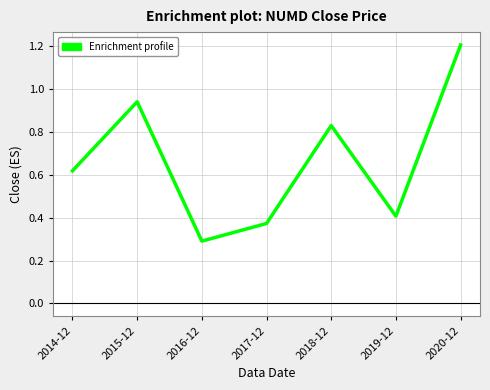

What is the maximum value shown in the chart?

1.2